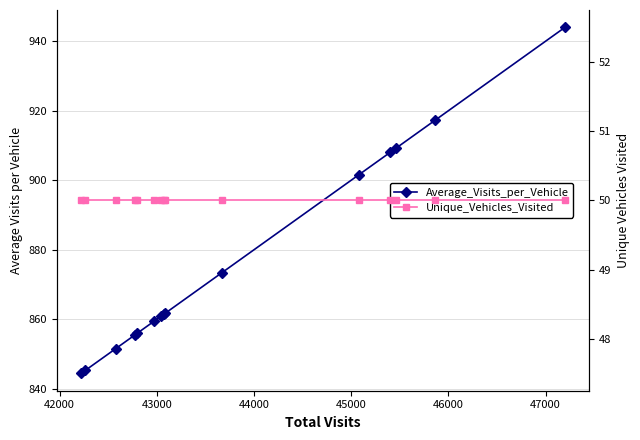

Is it true that Average_Visits_per_Vehicle equals 1569.7 at 41000?

False